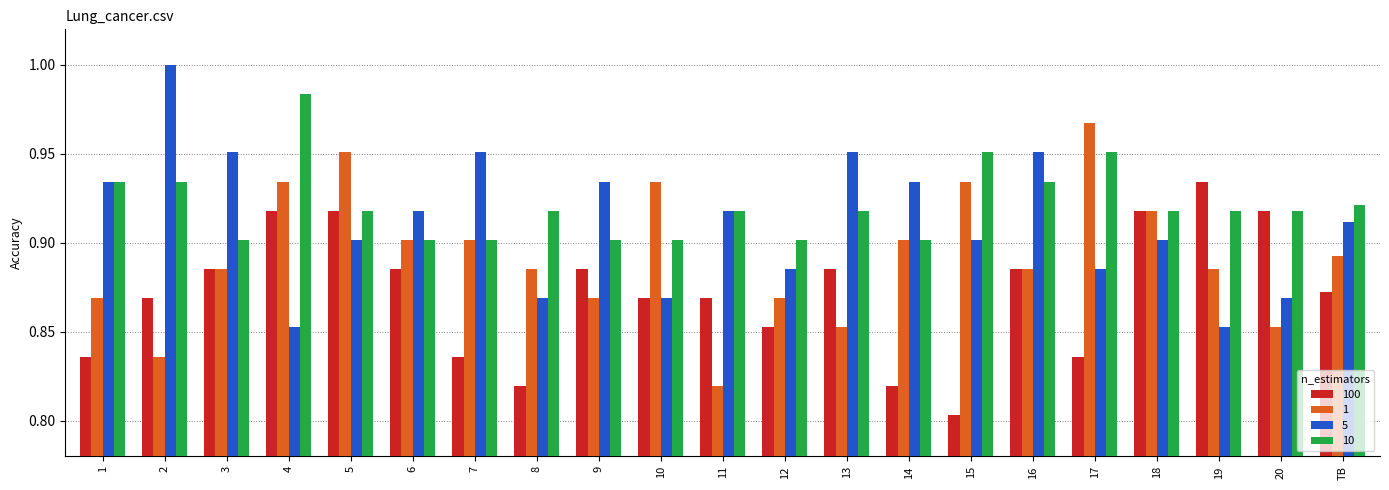

What is the sum of the 5 values at 9 and 8?

1.8